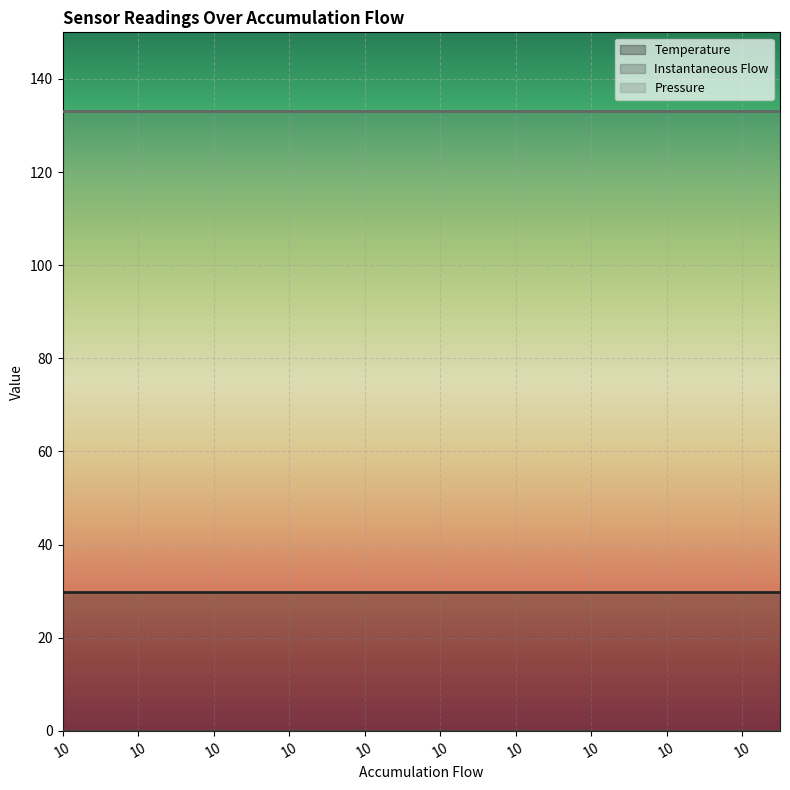

The value of Instantaneous Flow at 10 is 0.0. True or false?

True